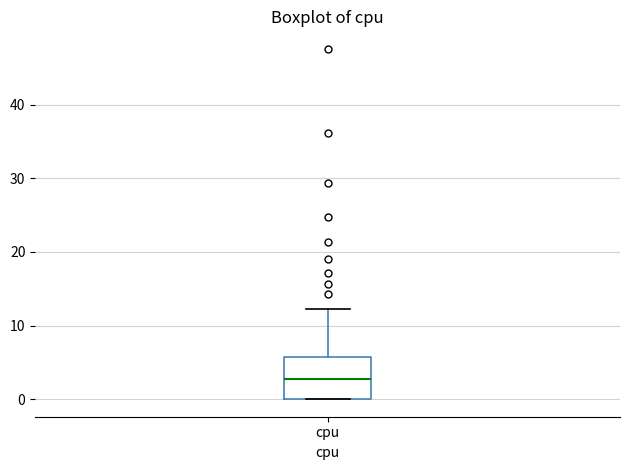

Read this box plot against the y-axis: the position of the median line, the range covered by the box, and the ends of both whiskers. The values are not printed on the chart, so give them approximately, as read against the axis.

median 3, box 0 to 6, whiskers 0 to 12